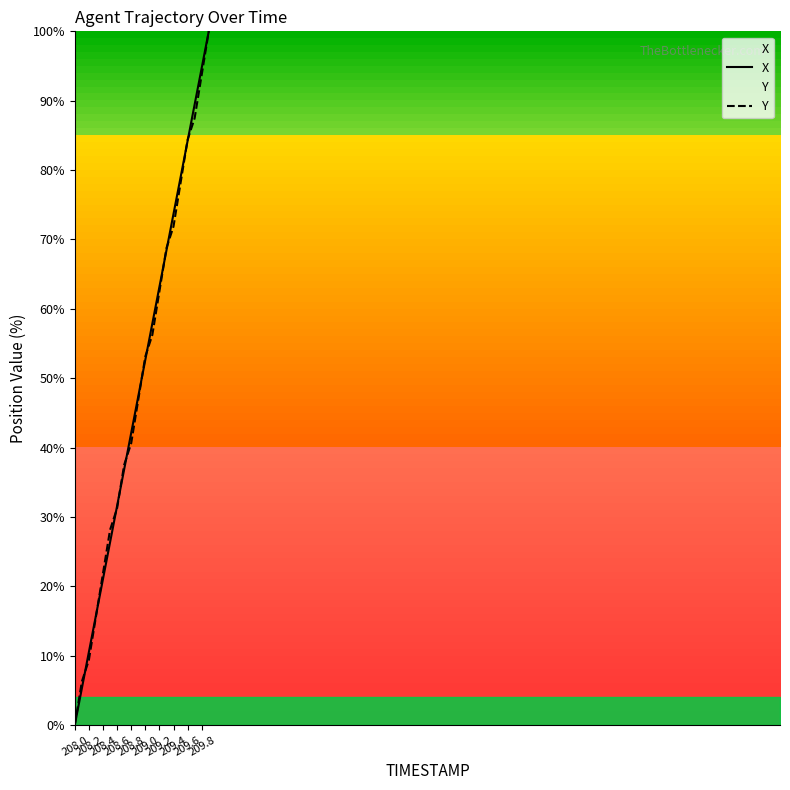

How many data points does each series have?

20